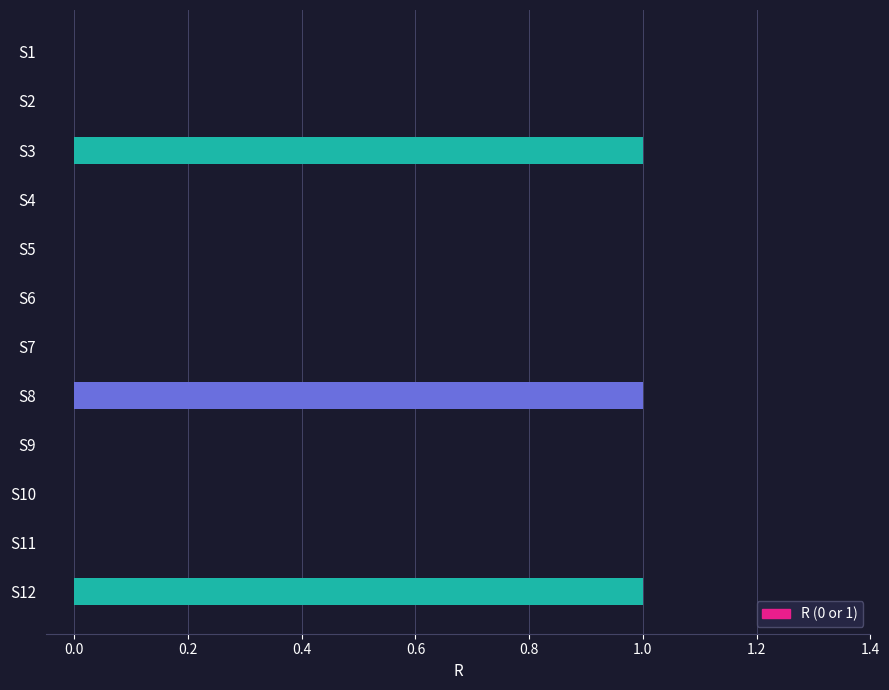

True or false: the data shows 0 at S2.

True